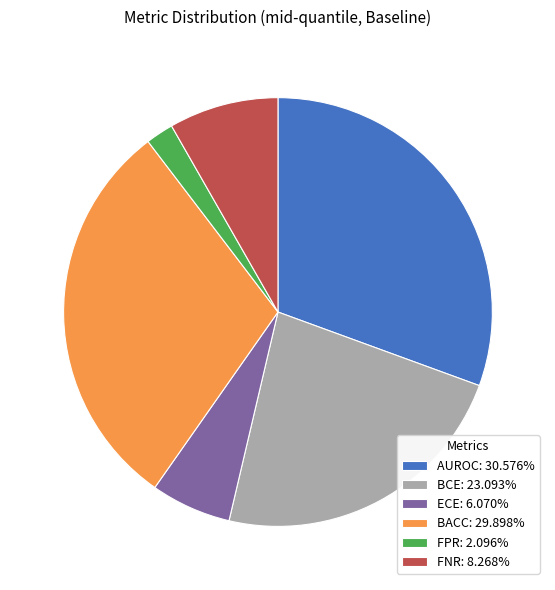

Do FNR: 8.268% and ECE: 6.070% together represent more than half of the pie?

No